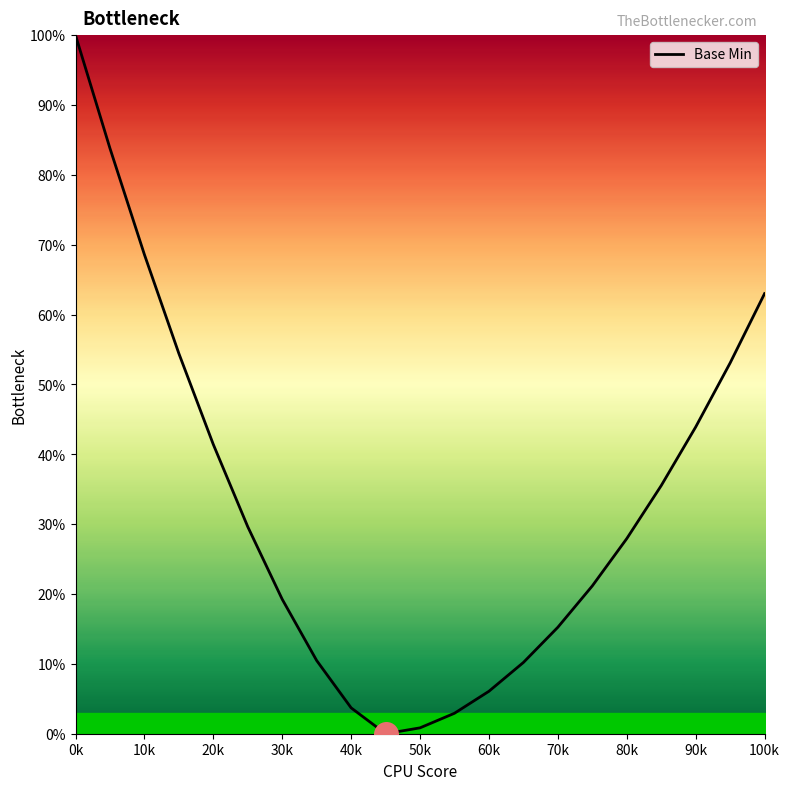

What is the maximum value shown in the chart?

100.0